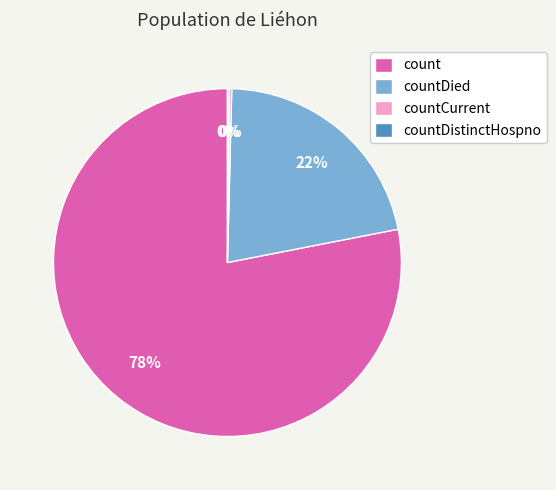

Is the sum of count and countDied greater than half?

Yes